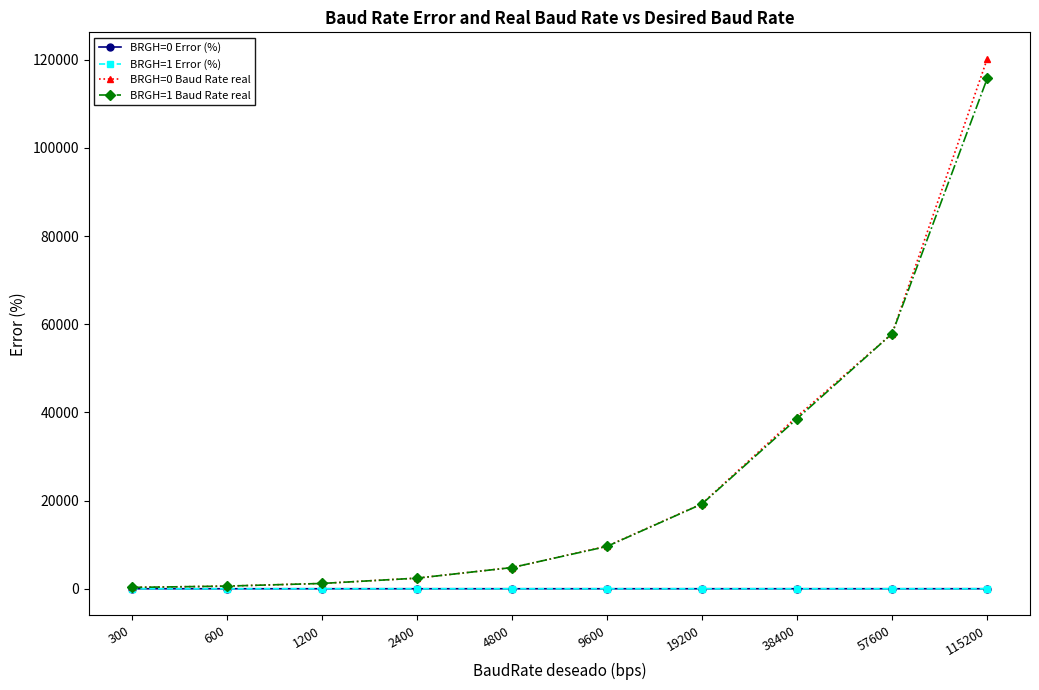

At which category is the sum across all series the highest?

115200